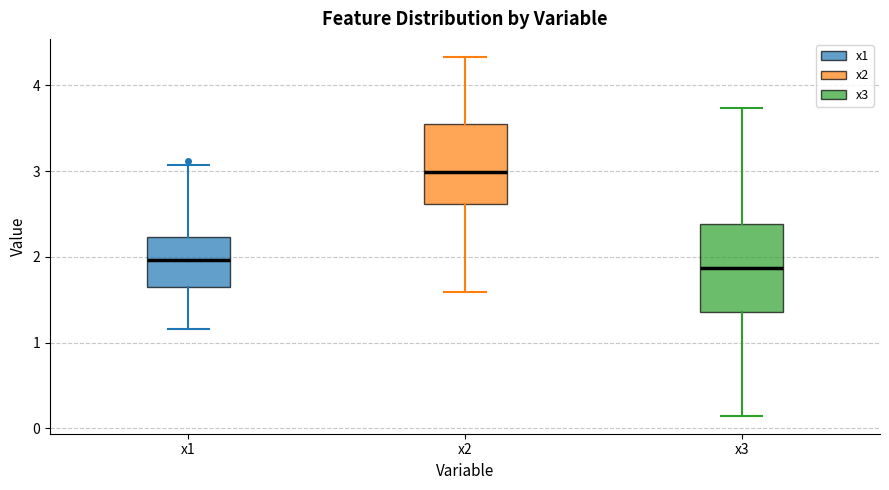

Reading left to right, transcribe this box plot: for each box, give where its median line is, the range the box spans, and where its two whiskers end, as read against the y-axis. The values are not printed on the chart, so give them approximately, as read against the axis.

x1: median 2.0, box 1.6 to 2.2, whiskers 1.2 to 3.1
x2: median 3.0, box 2.6 to 3.6, whiskers 1.6 to 4.3
x3: median 1.9, box 1.4 to 2.4, whiskers 0.1 to 3.7